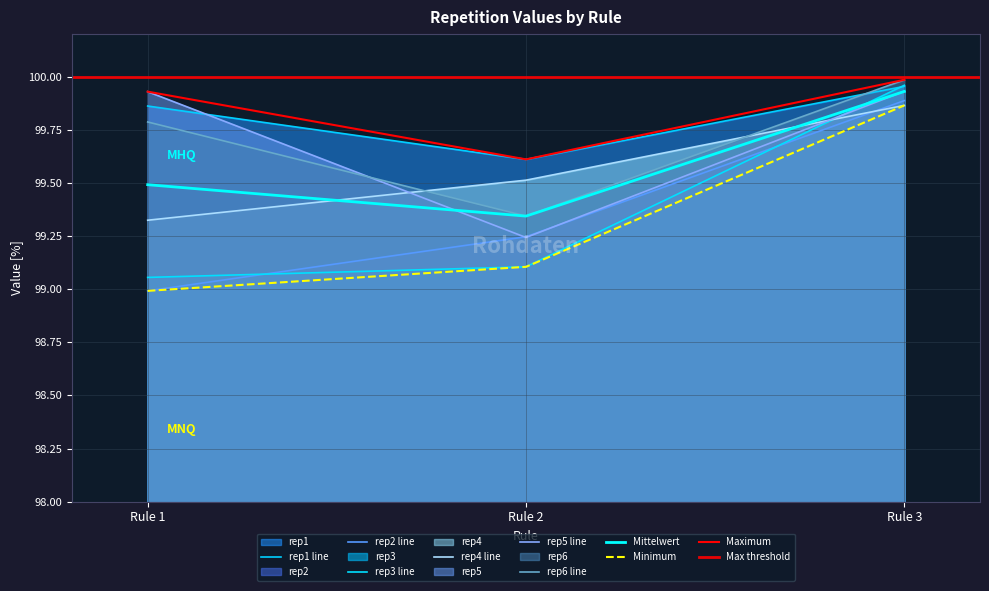

What is the maximum value for rep5?

99.9